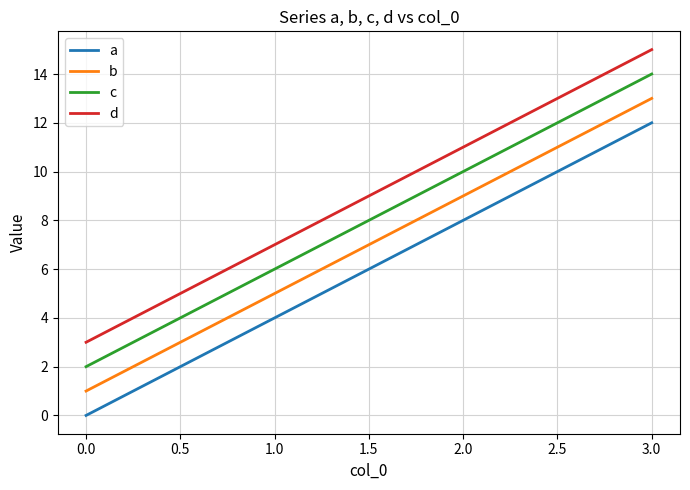

How many distinct data groups are displayed?

4